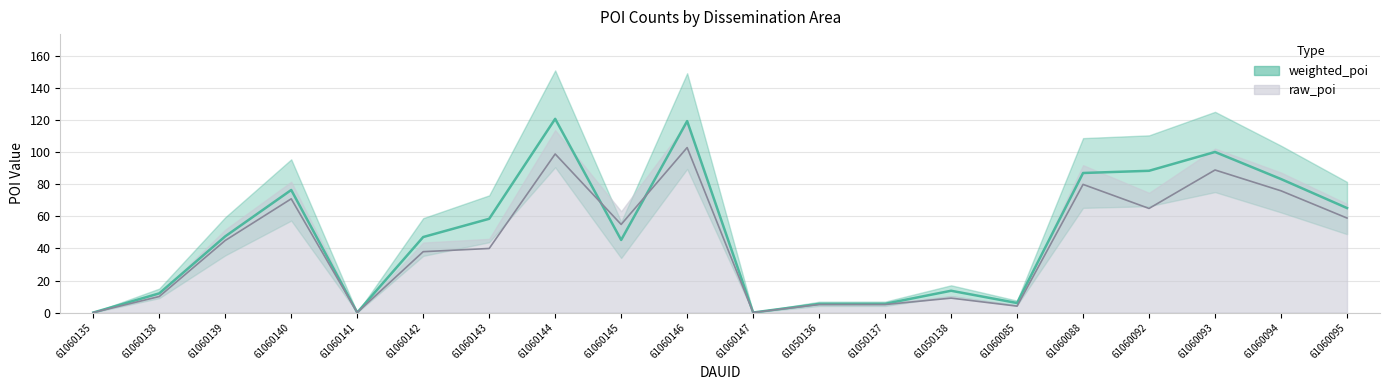

Rank the categories by raw_poi value from highest to lowest.

61060146, 61060144, 61060093, 61060088, 61060094, 61060140, 61060092, 61060095, 61060145, 61060139, 61060143, 61060142, 61060138, 61050138, 61050136, 61050137, 61060085, 61060135, 61060141, 61060147